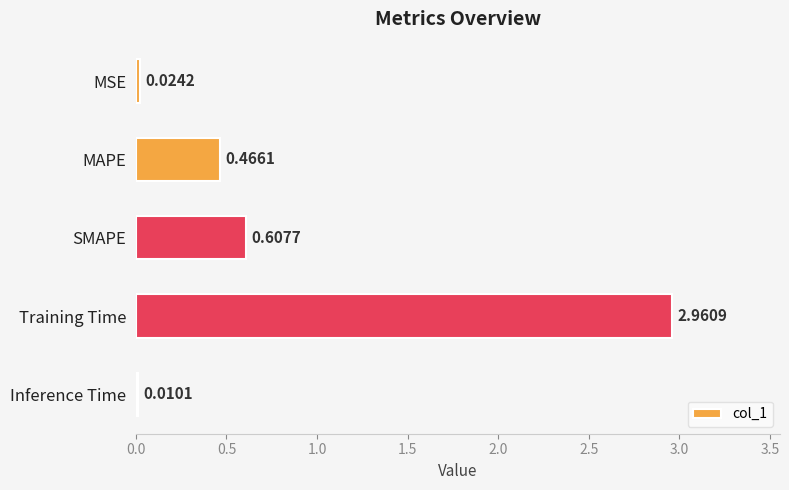

What is the sum of all values?

4.1